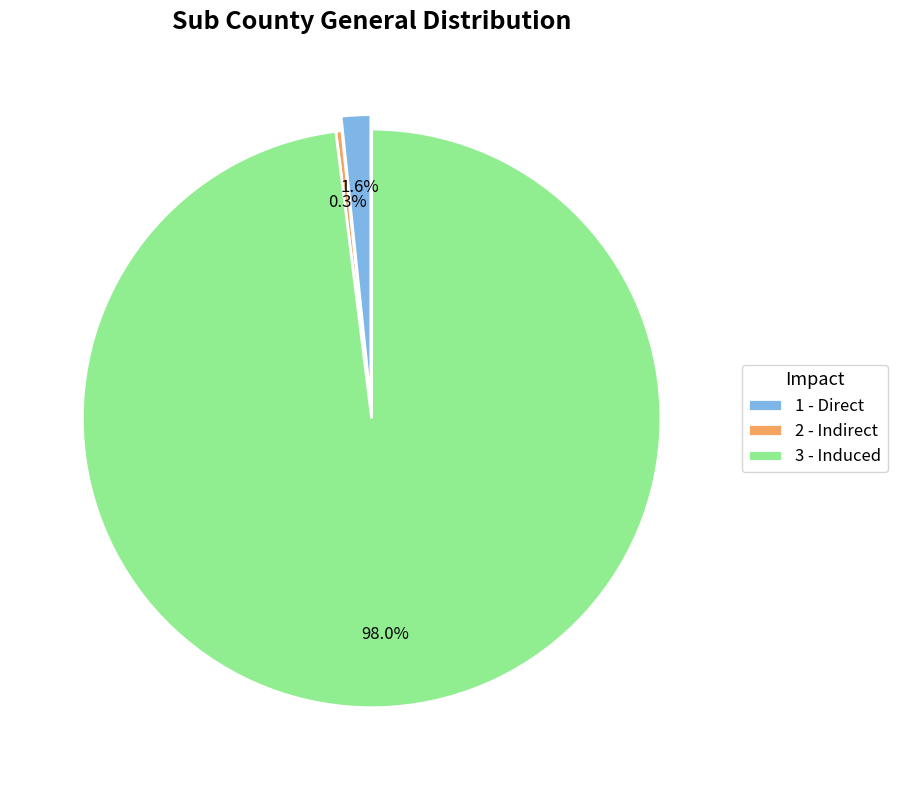

Which slice represents more than half of the pie?

3 - Induced